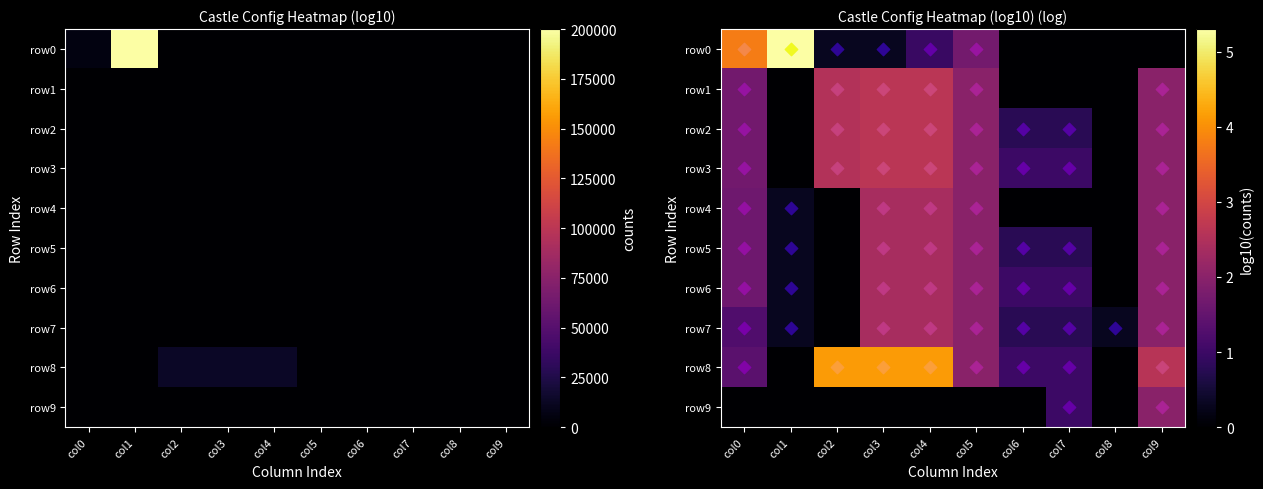

At which label is row8 closest to 2?

col5